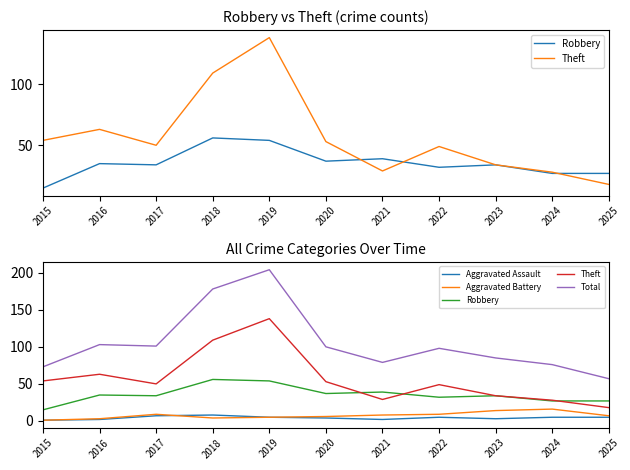

The value of Robbery at 2017 is 56. True or false?

False